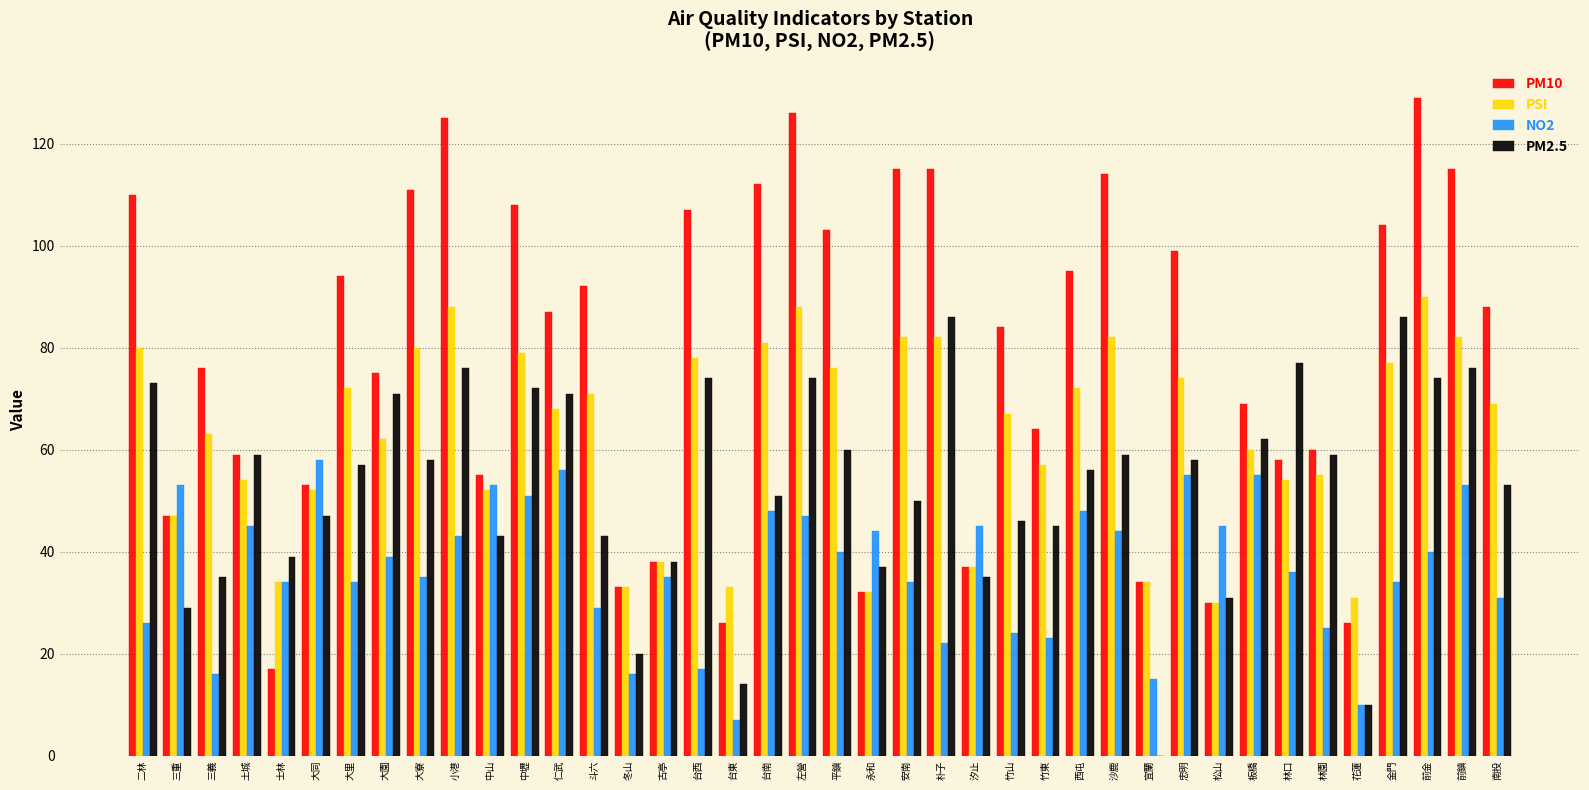

Reading left to right, extract all data points from this chart.

PM10: 二林=110	三重=47	三義=76	土城=59	士林=17	大同=53	大里=94	大園=75	大寮=111	小港=125	中山=55	中壢=108	仁武=87	斗六=92	冬山=33	古亭=38	台西=107	台東=26	台南=112	左營=126	平鎮=103	永和=32	安南=115	朴子=115	汐止=37	竹山=84	竹東=64	西屯=95	沙鹿=114	宜蘭=34	忠明=99	松山=30	板橋=69	林口=58	林園=60	花蓮=26	金門=104	前金=129	前鎮=115	南投=88
PSI: 二林=80	三重=47	三義=63	土城=54	士林=34	大同=52	大里=72	大園=62	大寮=80	小港=88	中山=52	中壢=79	仁武=68	斗六=71	冬山=33	古亭=38	台西=78	台東=33	台南=81	左營=88	平鎮=76	永和=32	安南=82	朴子=82	汐止=37	竹山=67	竹東=57	西屯=72	沙鹿=82	宜蘭=34	忠明=74	松山=30	板橋=60	林口=54	林園=55	花蓮=31	金門=77	前金=90	前鎮=82	南投=69
NO2: 二林=26	三重=53	三義=16	土城=45	士林=34	大同=58	大里=34	大園=39	大寮=35	小港=43	中山=53	中壢=51	仁武=56	斗六=29	冬山=16	古亭=35	台西=17	台東=7	台南=48	左營=47	平鎮=40	永和=44	安南=34	朴子=22	汐止=45	竹山=24	竹東=23	西屯=48	沙鹿=44	宜蘭=15	忠明=55	松山=45	板橋=55	林口=36	林園=25	花蓮=10	金門=34	前金=40	前鎮=53	南投=31
PM2.5: 二林=73	三重=29	三義=35	土城=59	士林=39	大同=47	大里=57	大園=71	大寮=58	小港=76	中山=43	中壢=72	仁武=71	斗六=43	冬山=20	古亭=38	台西=74	台東=14	台南=51	左營=74	平鎮=60	永和=37	安南=50	朴子=86	汐止=35	竹山=46	竹東=45	西屯=56	沙鹿=59	宜蘭=0	忠明=58	松山=31	板橋=62	林口=77	林園=59	花蓮=10	金門=86	前金=74	前鎮=76	南投=53